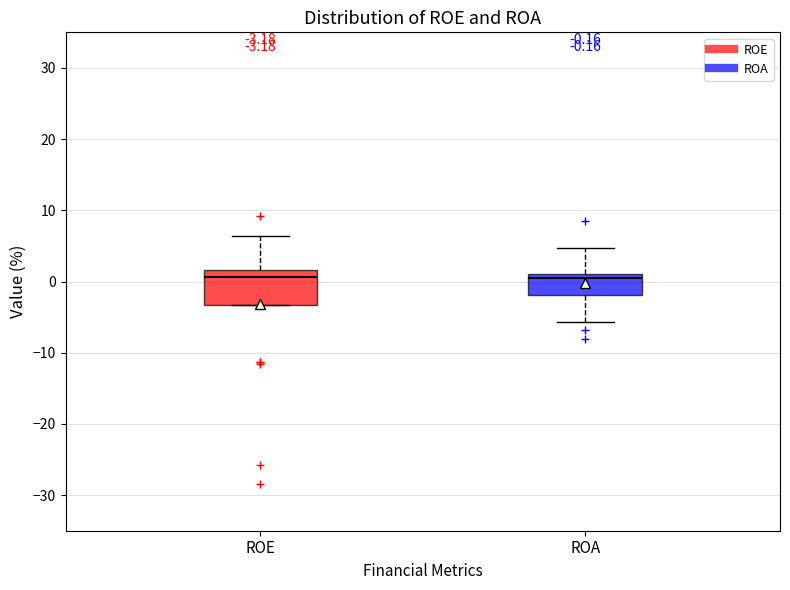

Which box is the tallest, from its lower edge to its upper edge?

ROE